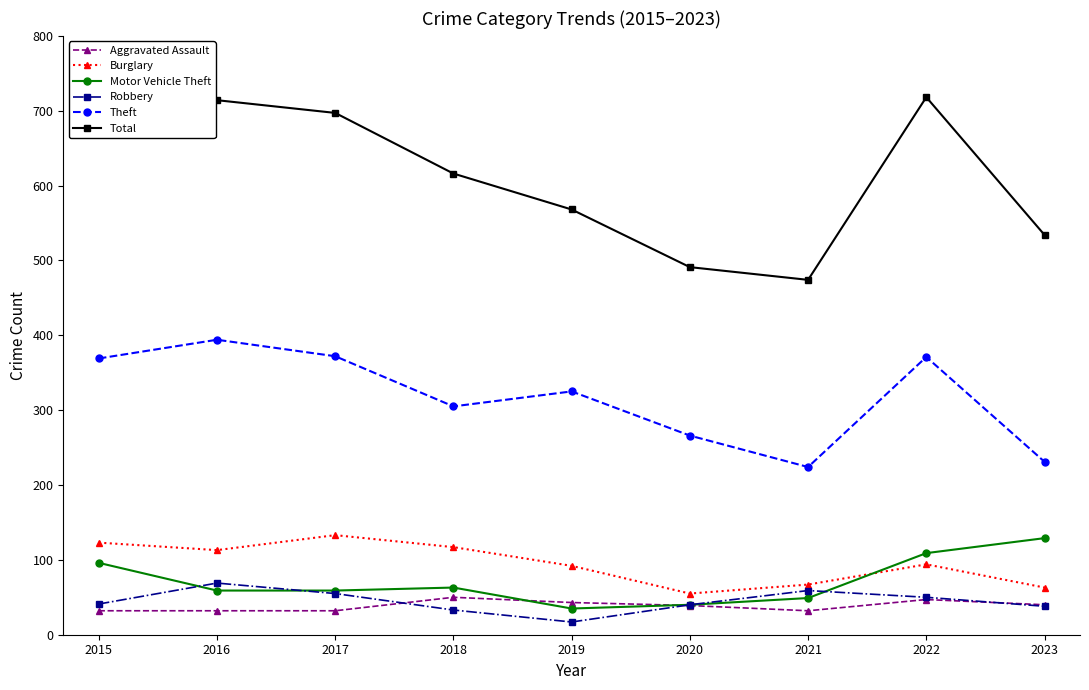

What is the value of the Motor Vehicle Theft point at the 8th from the left?

109